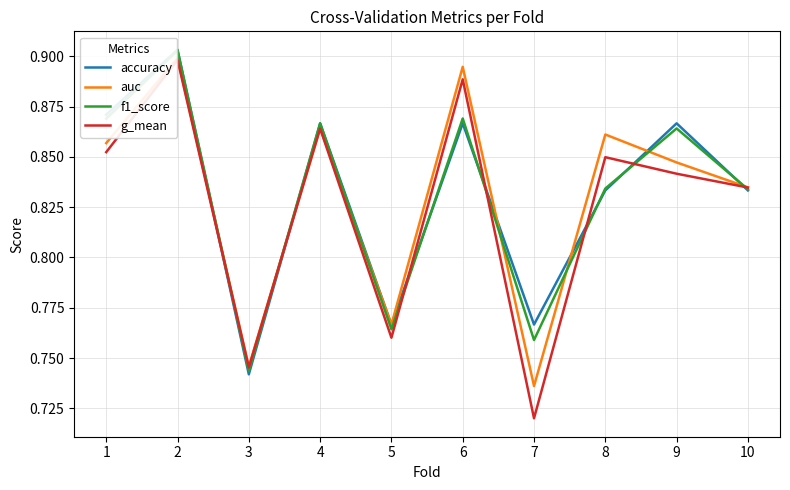

Is it true that g_mean equals 0.4 at 9?

False